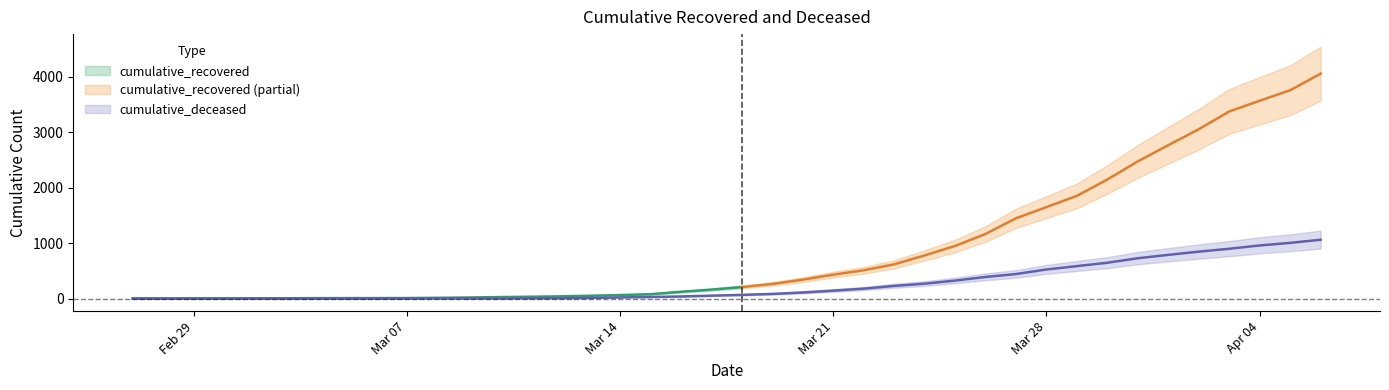

What is the average value?

261